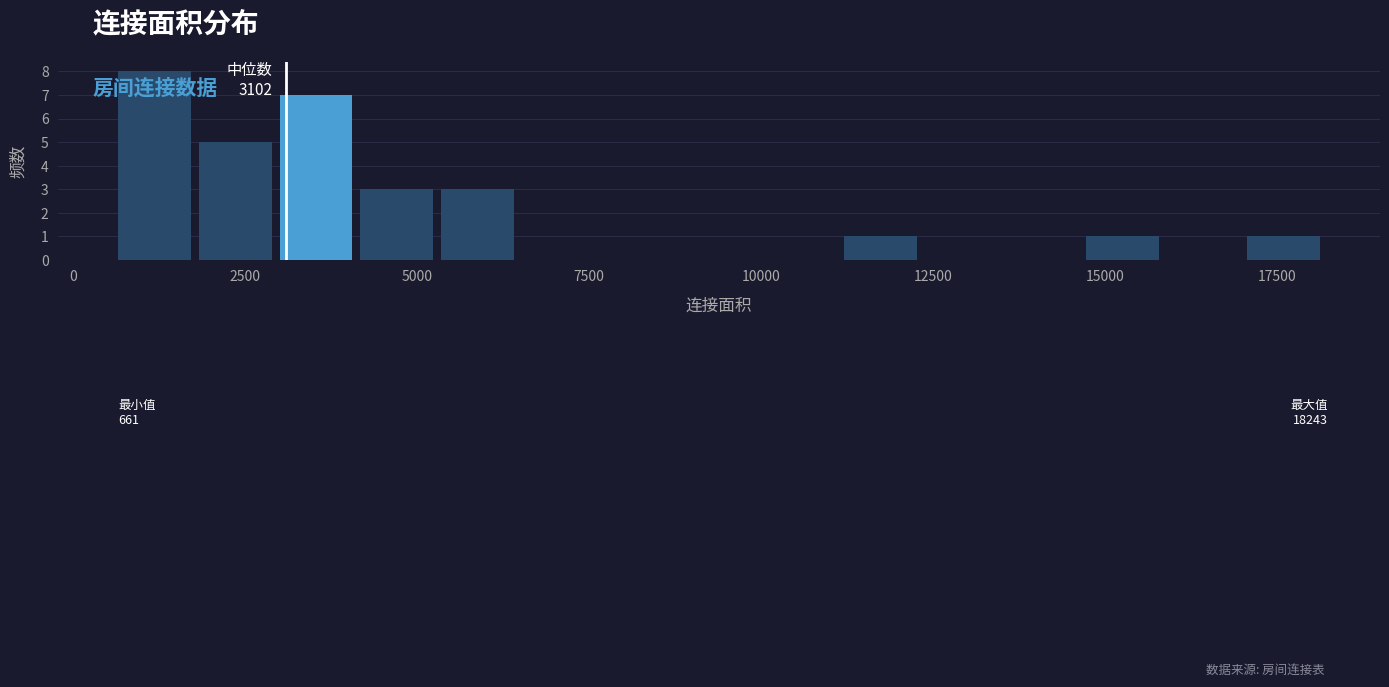

Read against the x-axis, roughly where is the centre of the tallest bar?

1000